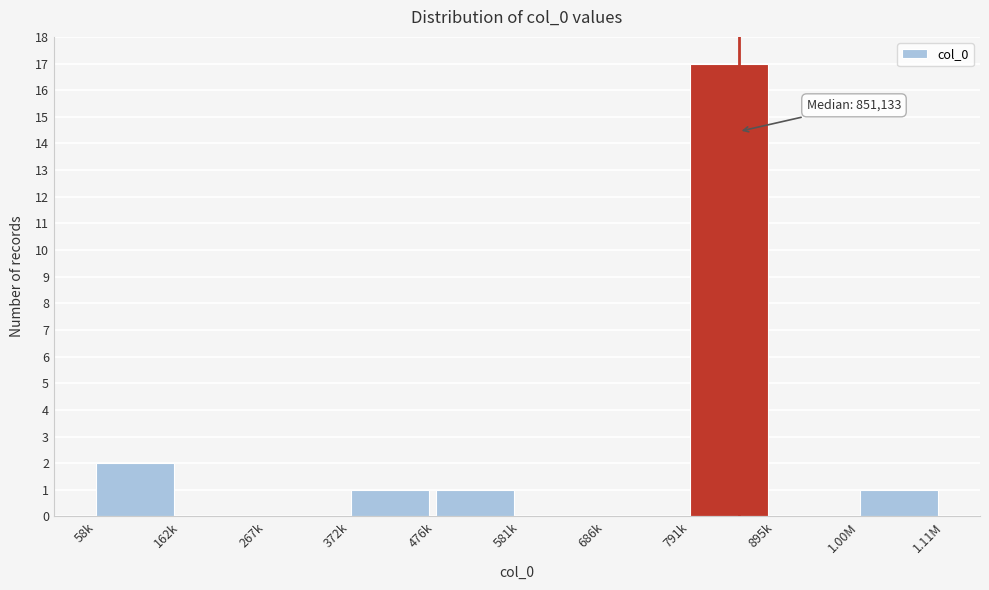

Reading left to right, extract all data points from this chart.

58k=2	162k=0	267k=0	372k=1	476k=1	581k=0	686k=0	791k=17	895k=0	1.00M=1